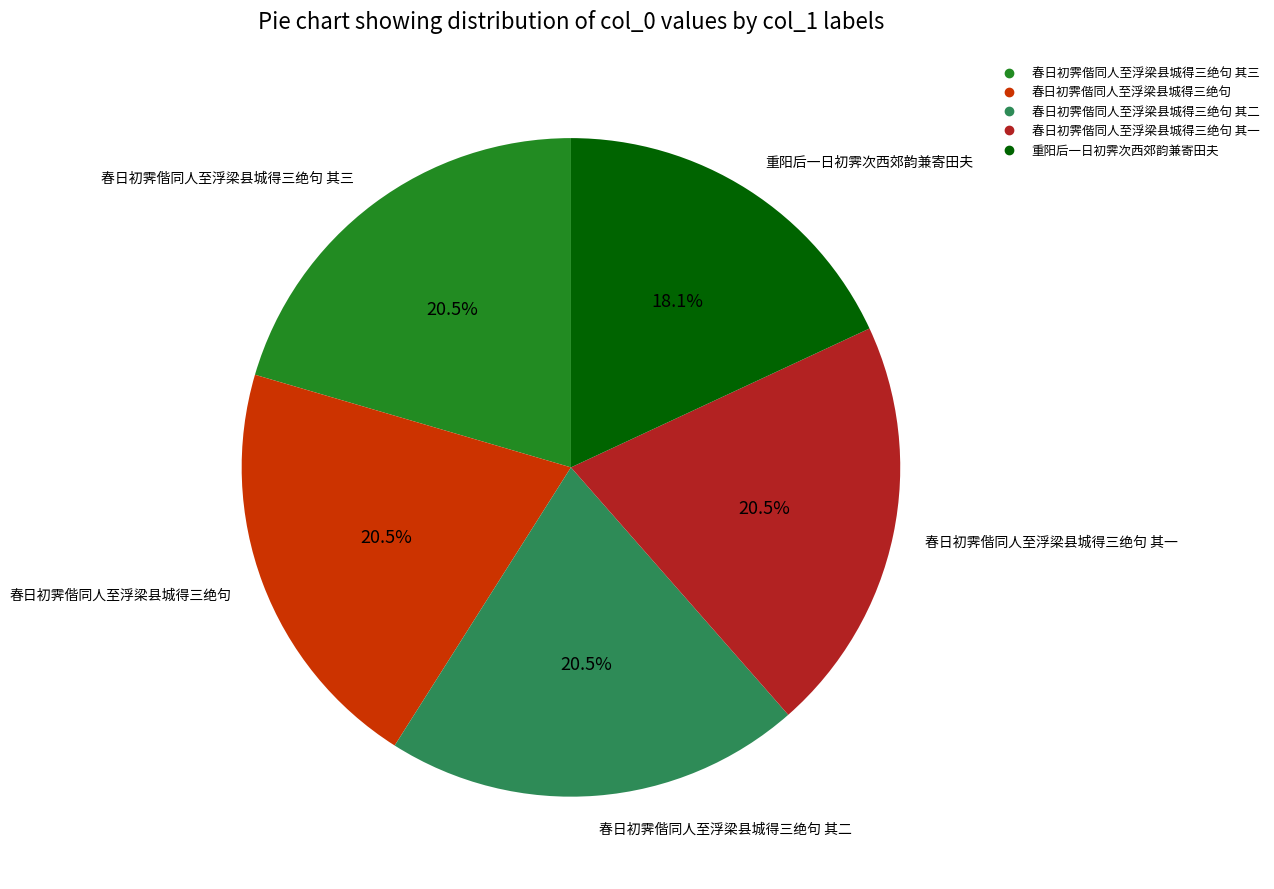

Is there any slice that represents more than half of the pie?

No